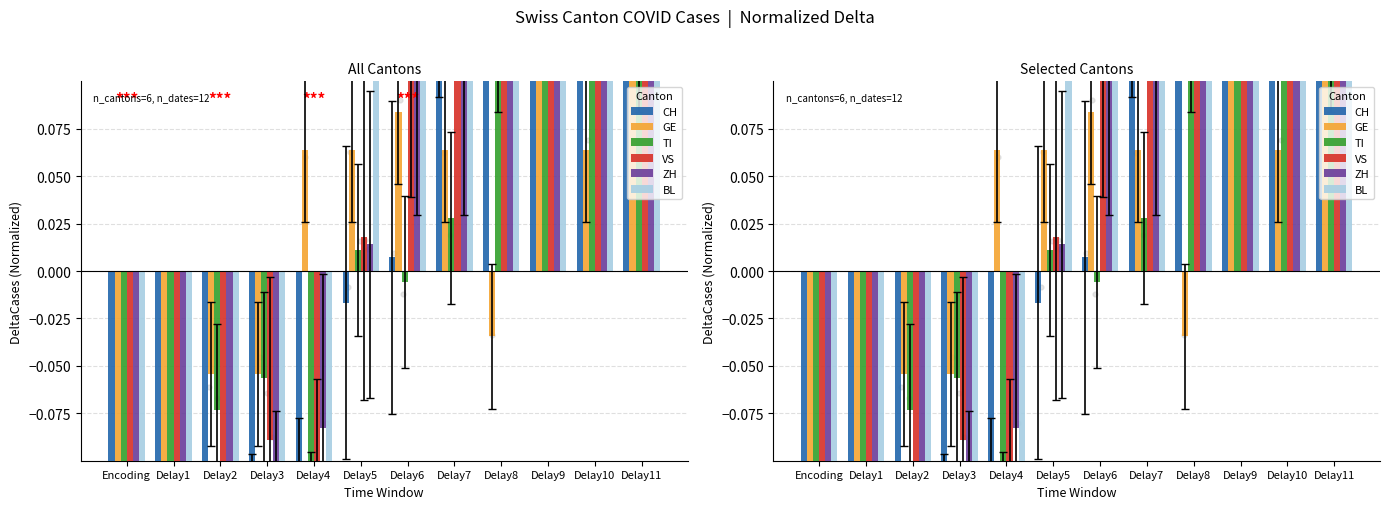

What are all the series names shown in the legend?

CH, GE, TI, VS, ZH, BL